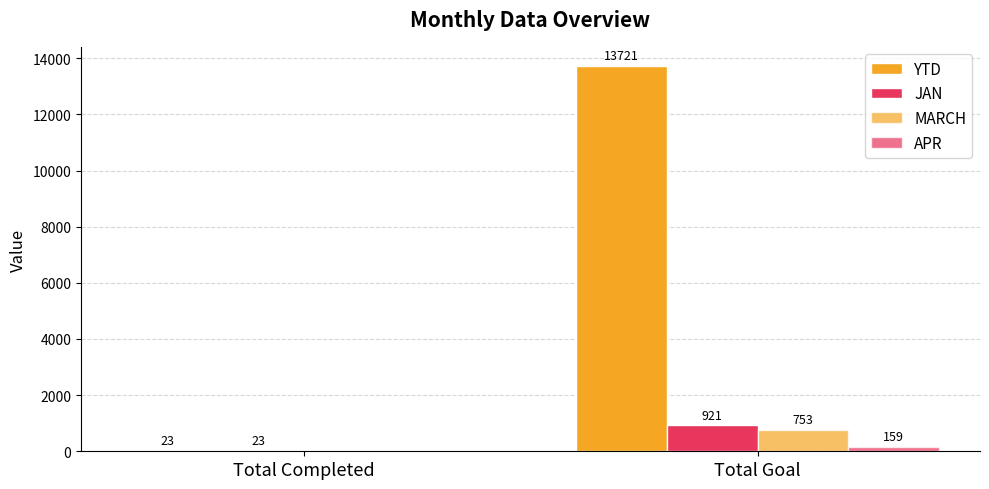

At which category is the sum across all series the highest?

Total Goal